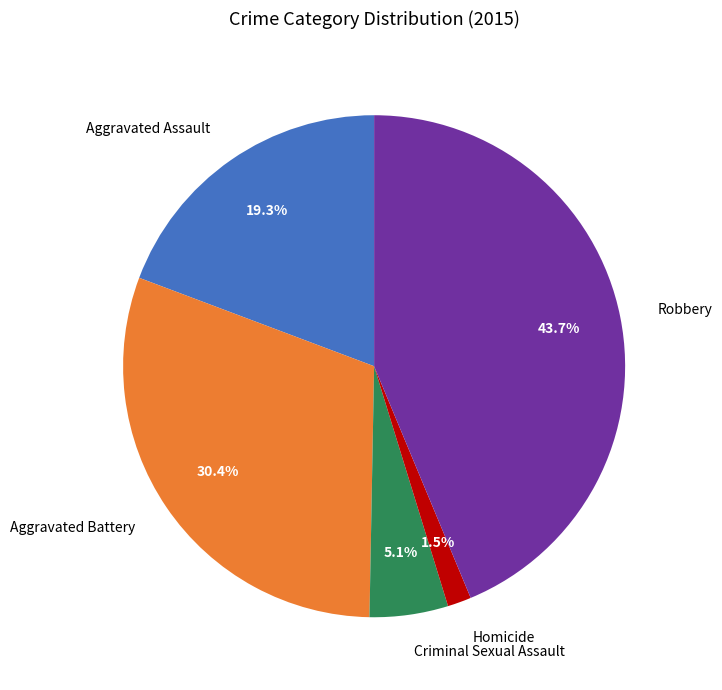

What percentage is the Criminal Sexual Assault slice, to the nearest percent?

5%